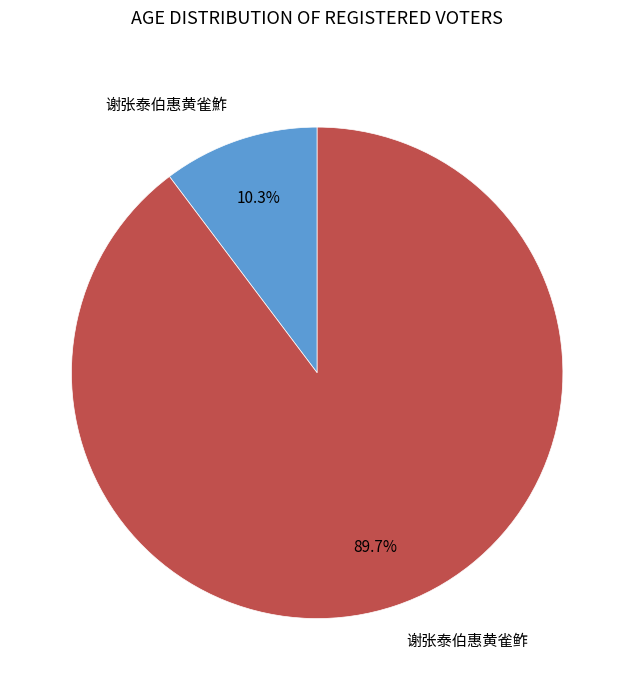

Which slice is the largest?

谢张泰伯惠黄雀鲊